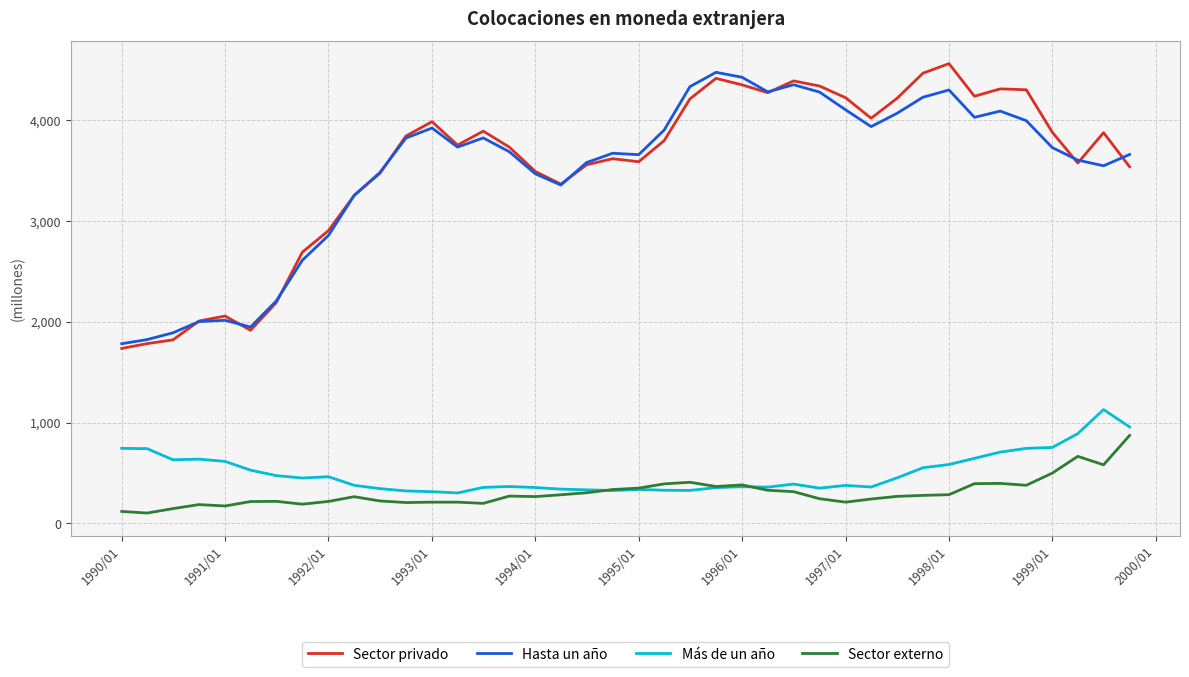

Which series has the largest total across all categories?

Sector privado